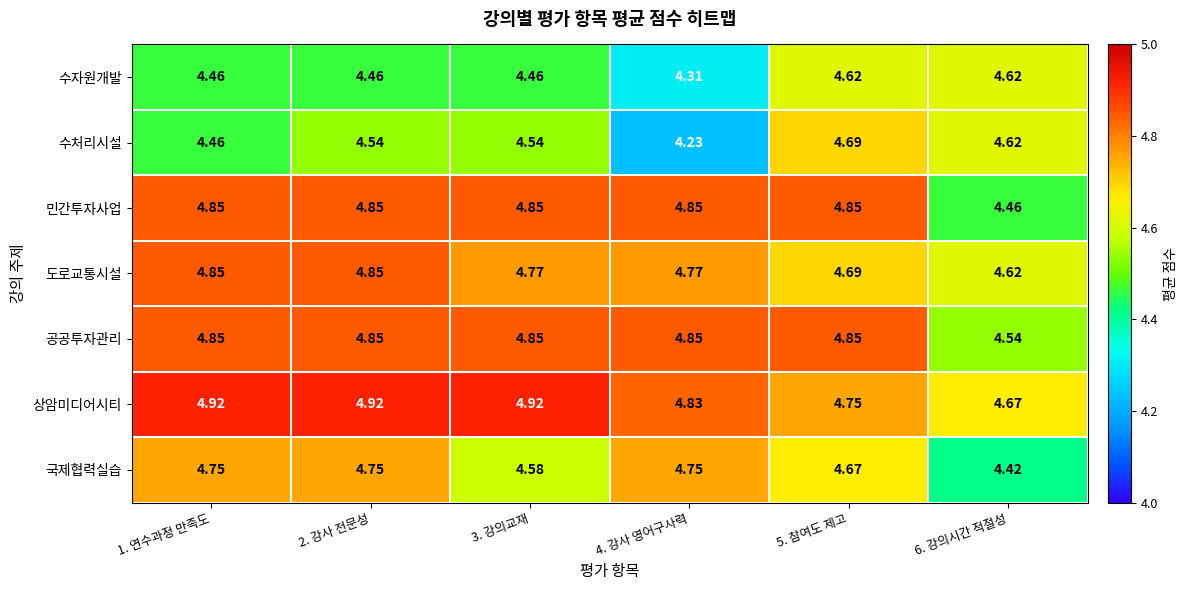

Between 4. 강사 영어구사력 and 5. 참여도 제고, which series saw the biggest shift?

수처리시설